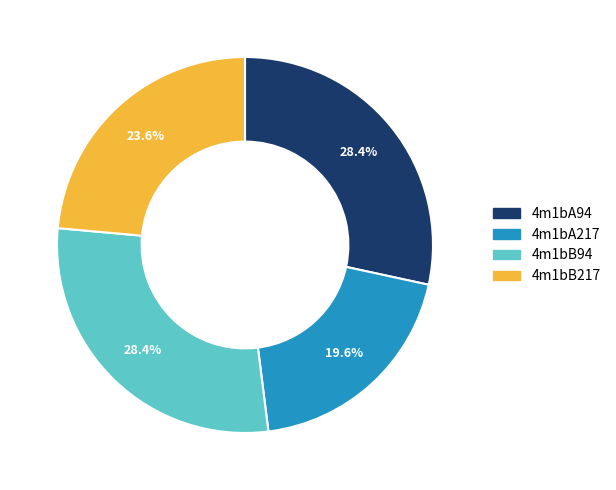

Is there a majority slice in this chart?

No